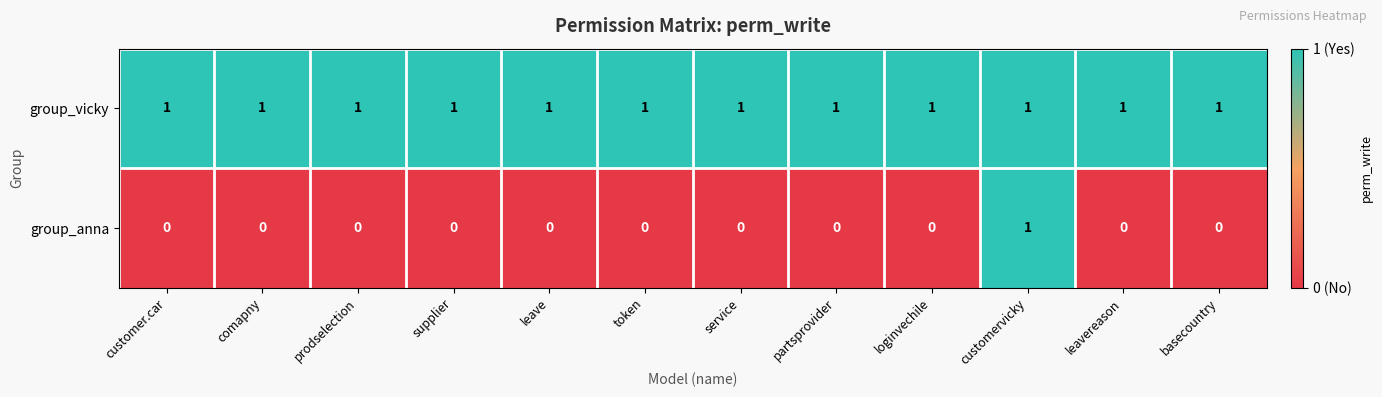

Which series has the largest range (max minus min)?

group_anna